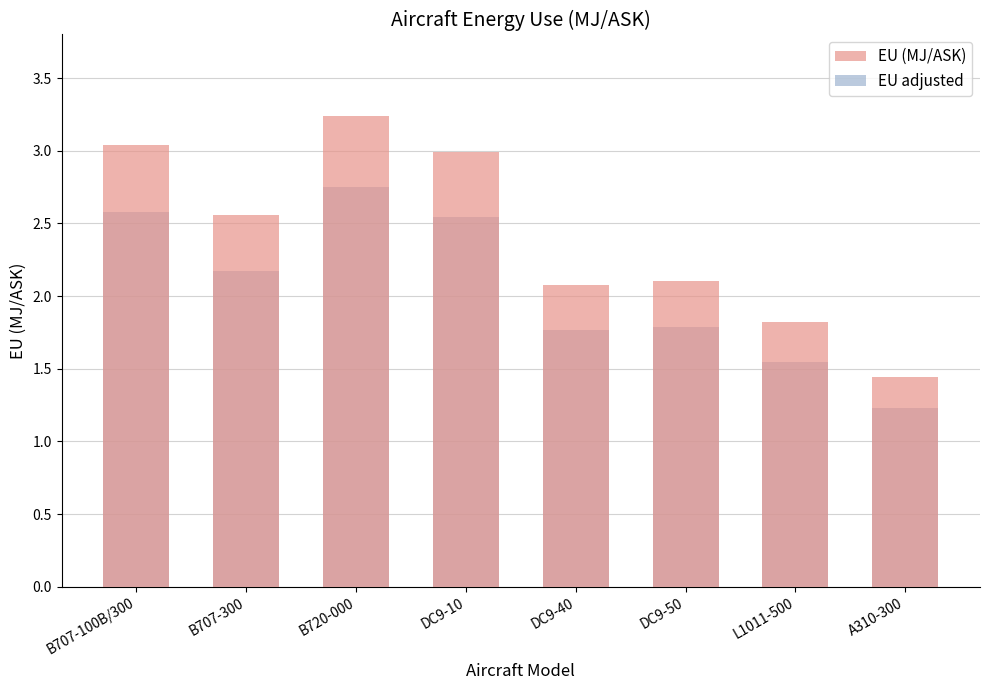

How many bars are there in each group?

2